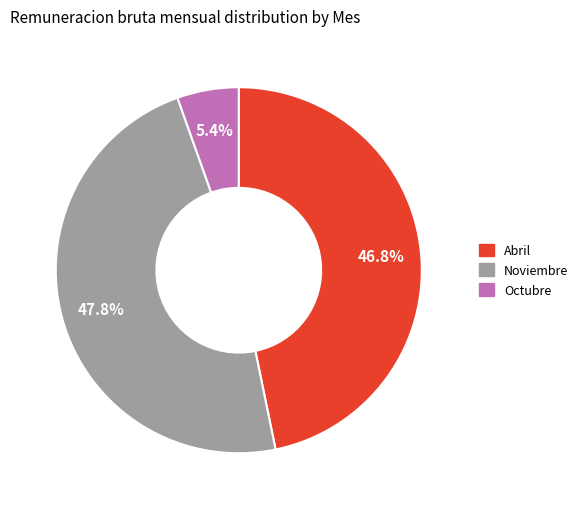

Does any single category account for the majority?

No